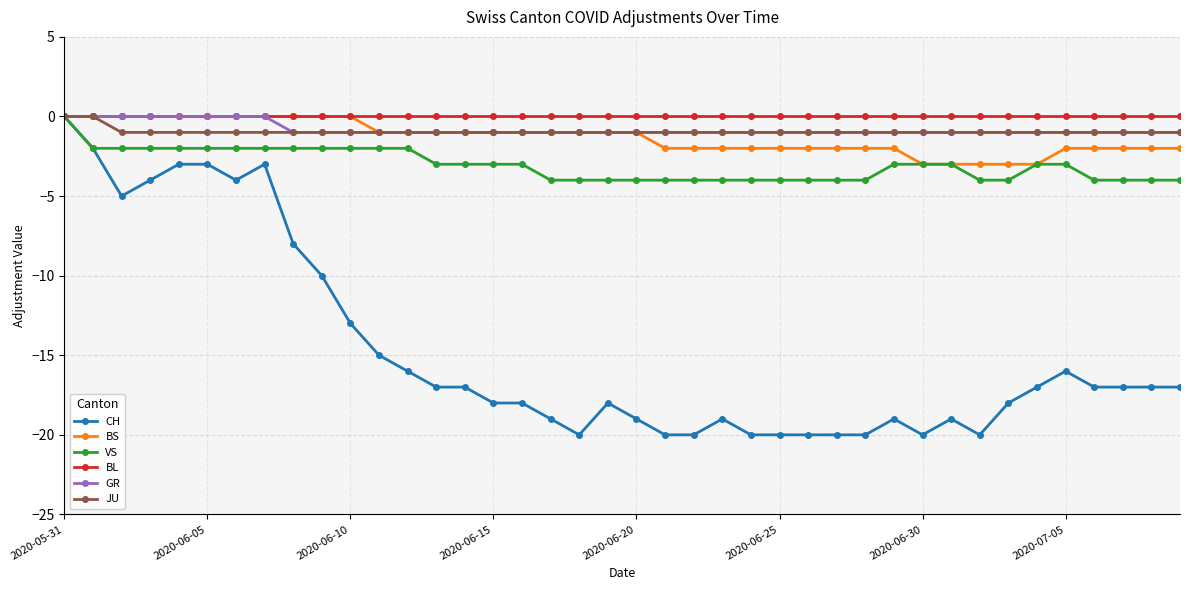

What is the value of the CH point at the 27th from the left?

-20